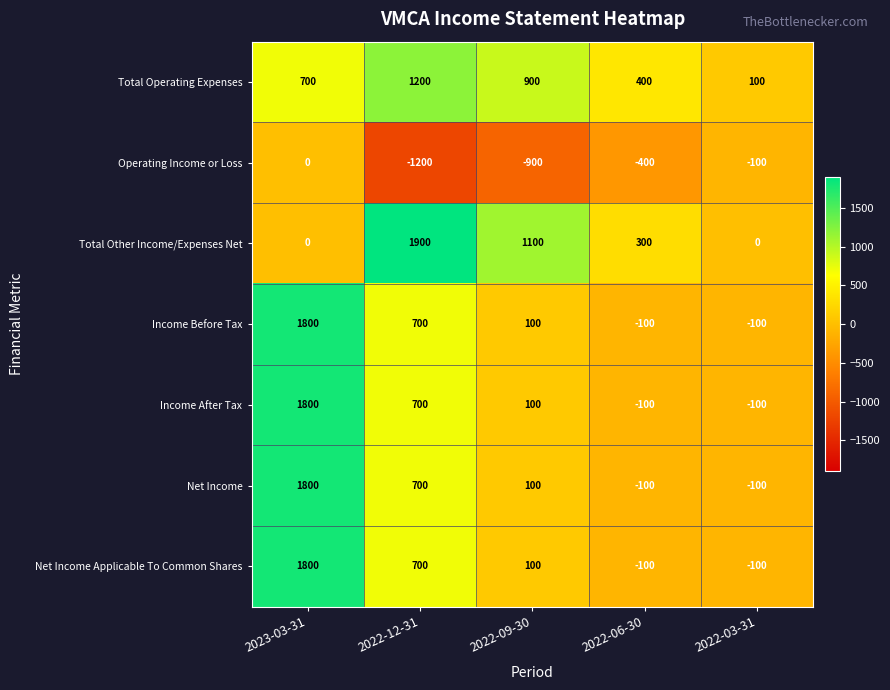

What is the greatest value displayed?

1900